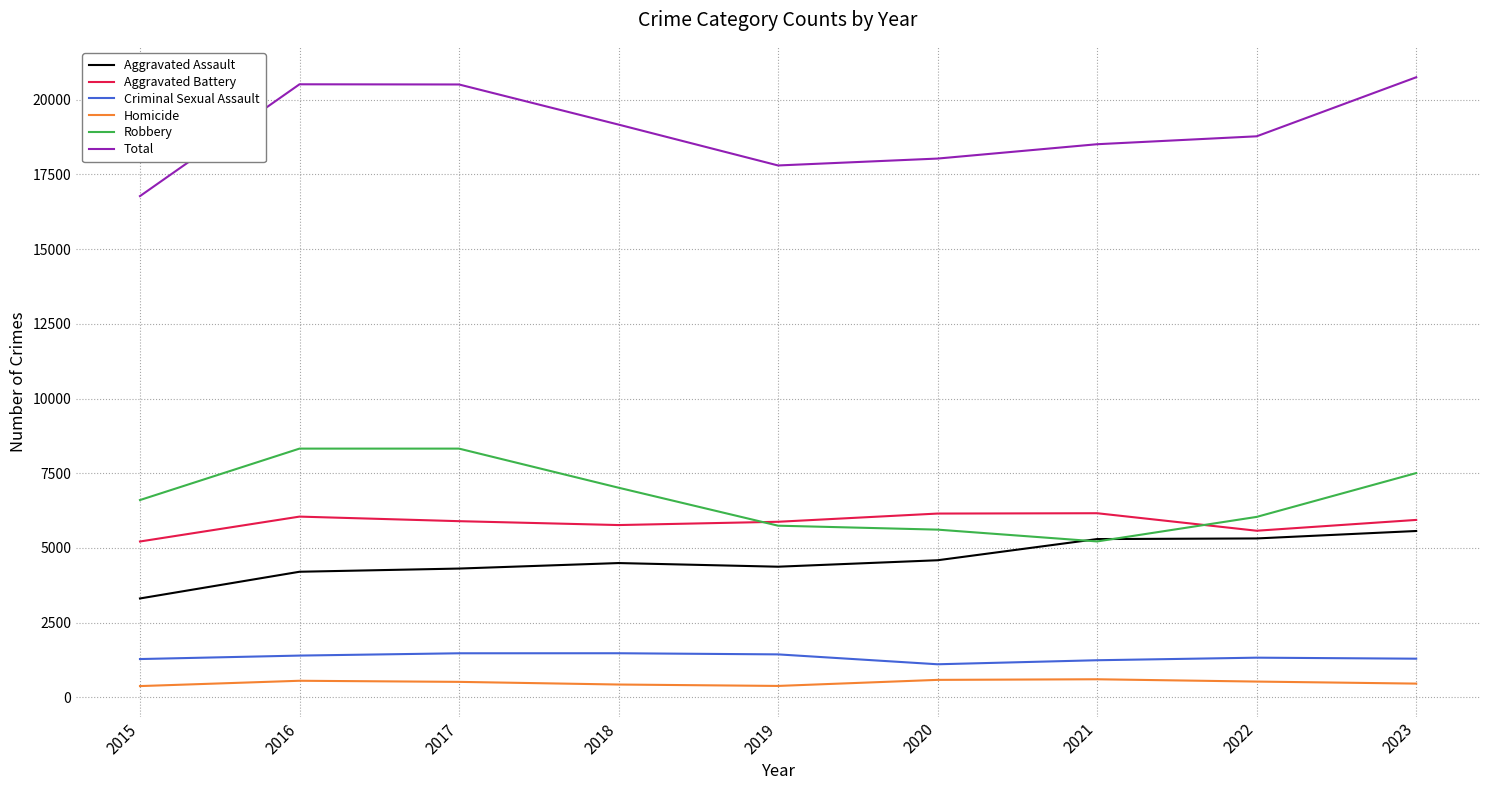

True or false: Homicide and Criminal Sexual Assault cross at least once.

False